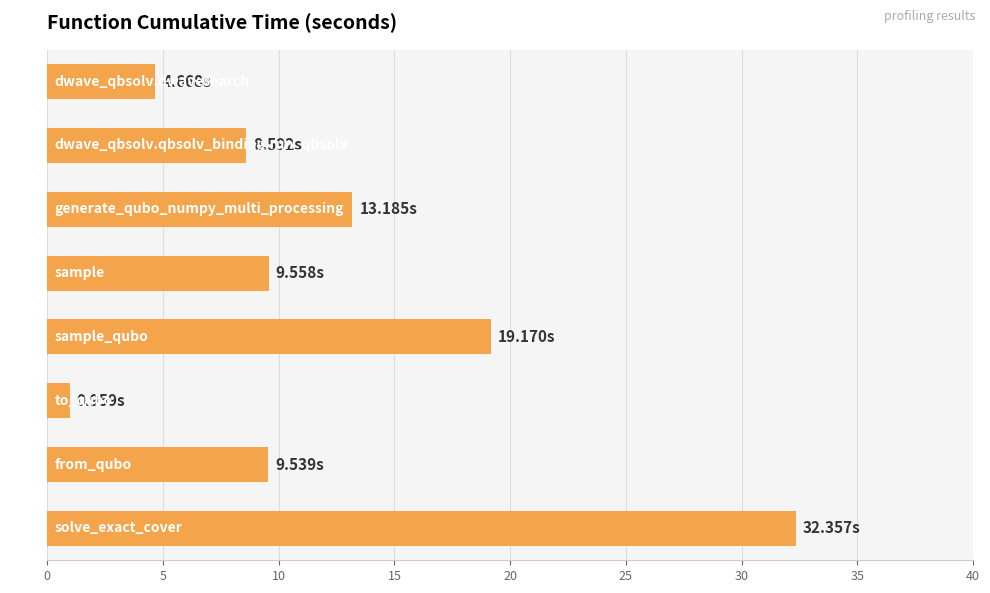

Which label corresponds to the smallest value in the chart?

to_qubo